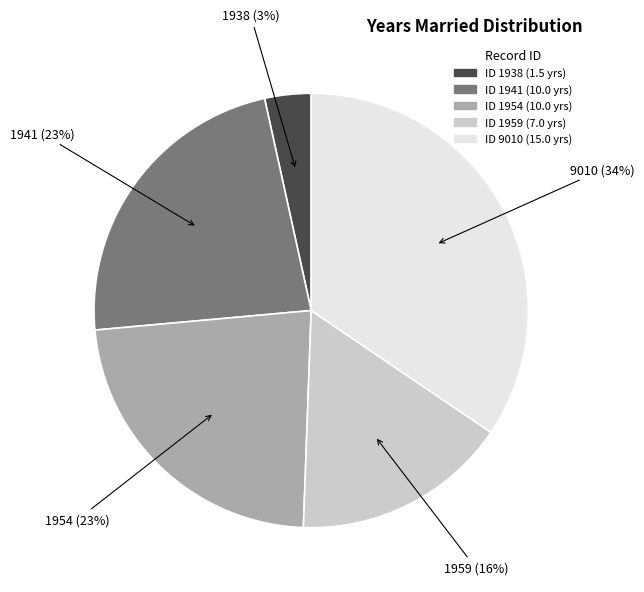

Is there any slice that represents more than half of the pie?

No